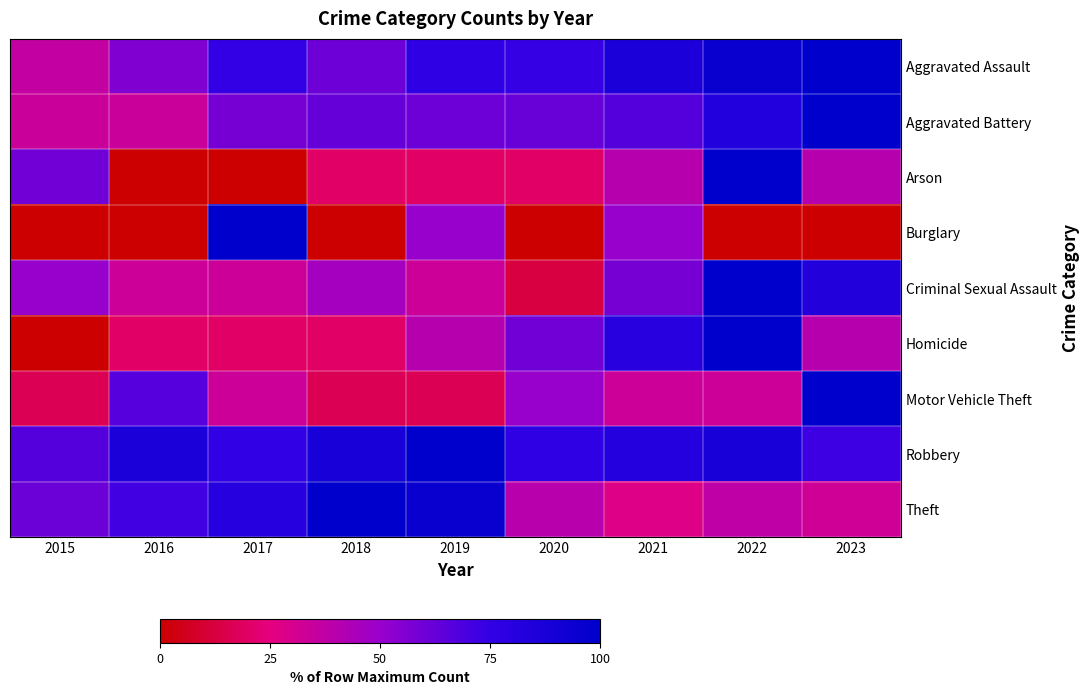

Which label corresponds to the largest value in the chart?

2023